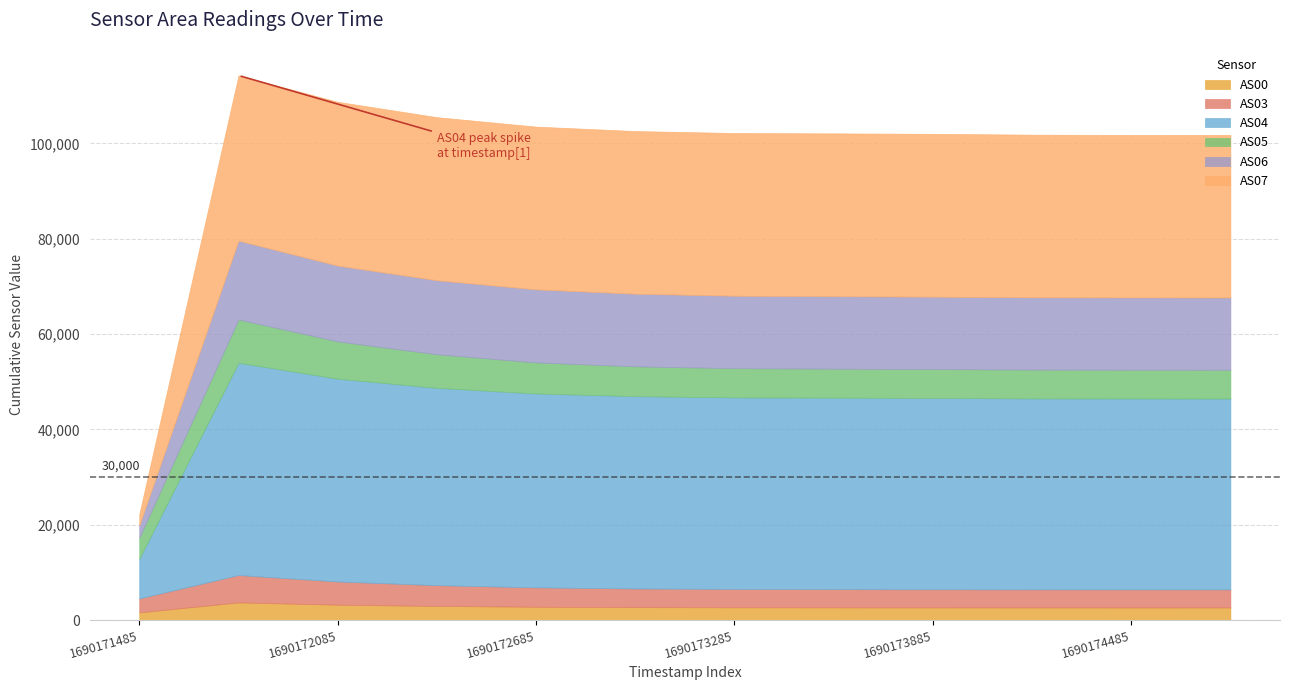

What is the minimum value shown in the chart?

1621